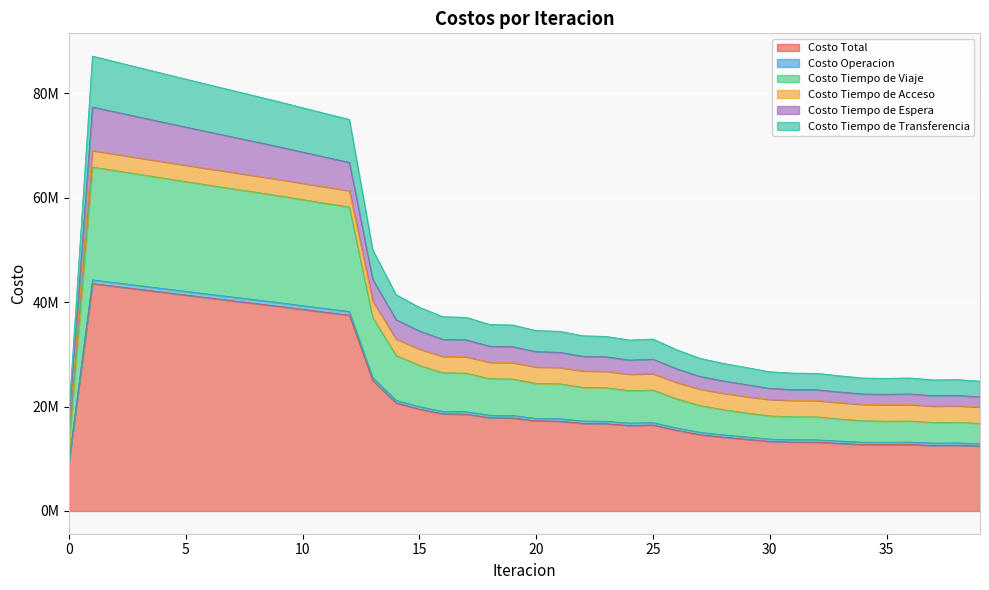

What is the value of the Costo Tiempo de Transferencia point at the 34th from the left?

25888173.7